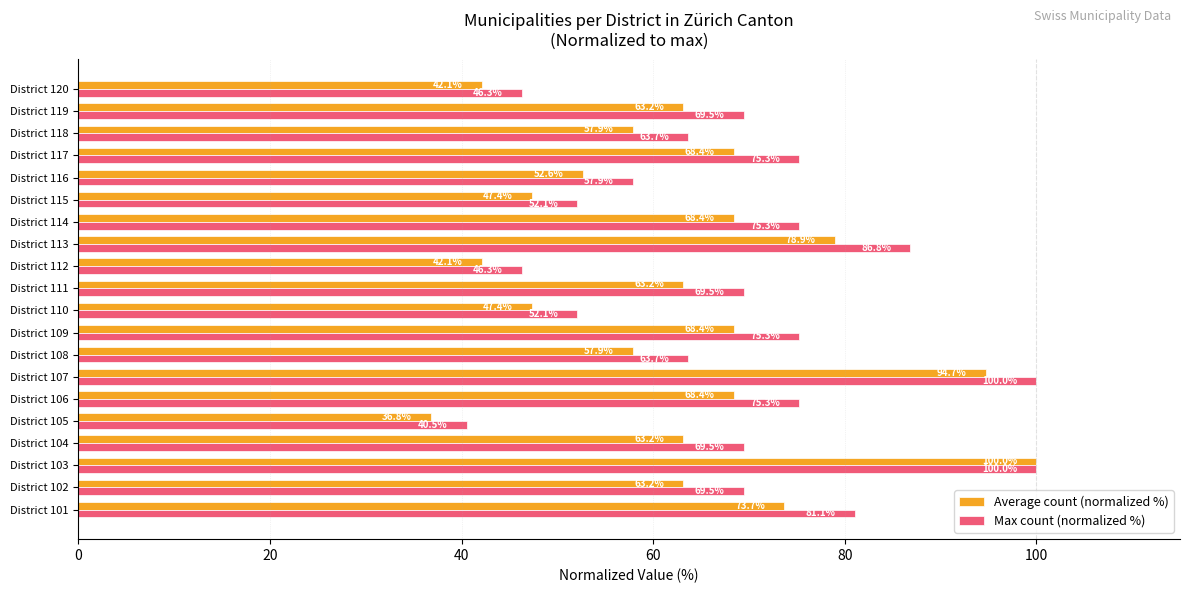

Which series has the largest total across all categories?

Max count (normalized %)